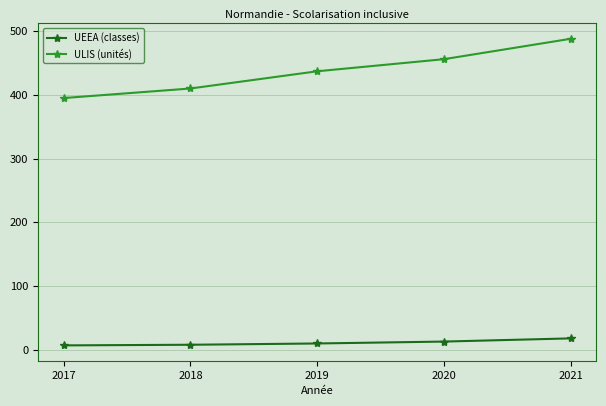

What is the value of the ULIS (unités) point at the 4th from the left?

456